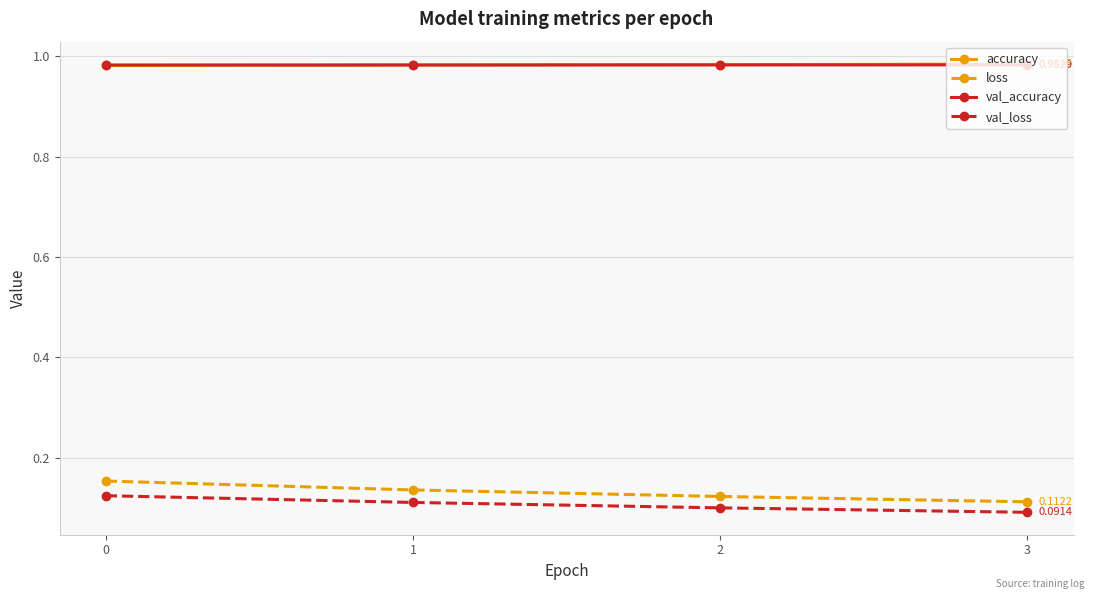

True or false: val_accuracy and loss intersect in this chart.

False